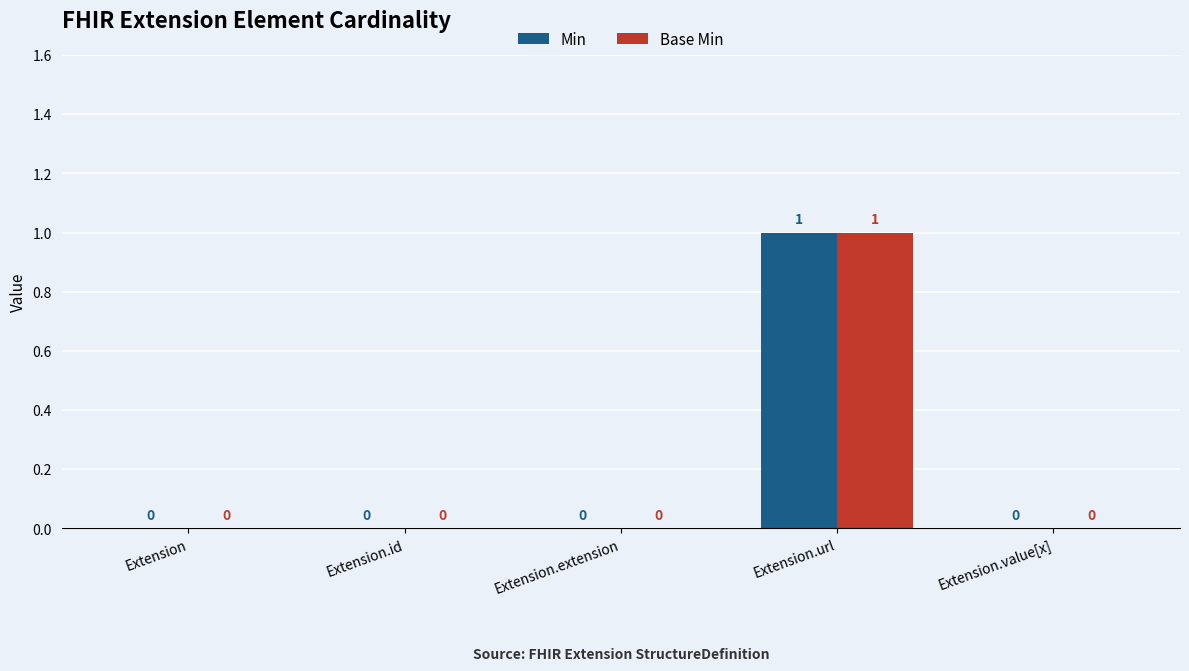

Is the value of Min at Extension.value[x] greater than the value of Base Min at Extension.url?

No